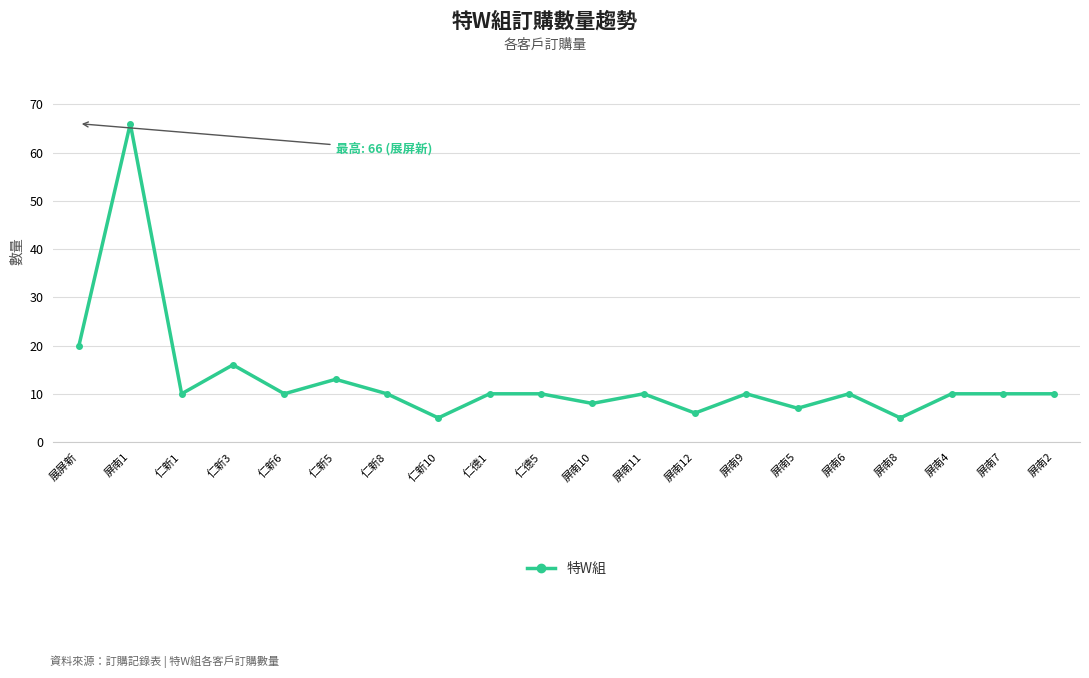

What is the difference between the maximum and minimum values?

61